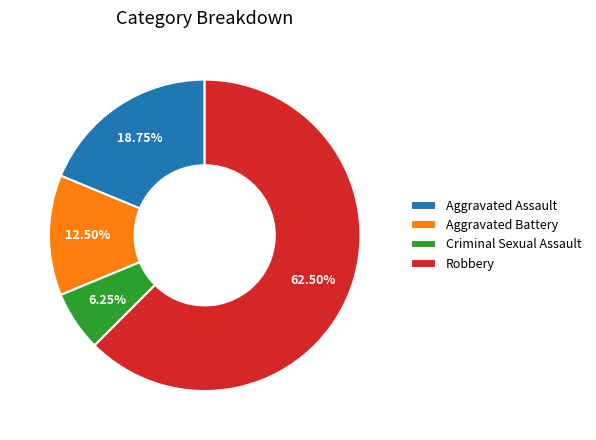

Rank the categories by value from highest to lowest.

Robbery, Aggravated Assault, Aggravated Battery, Criminal Sexual Assault